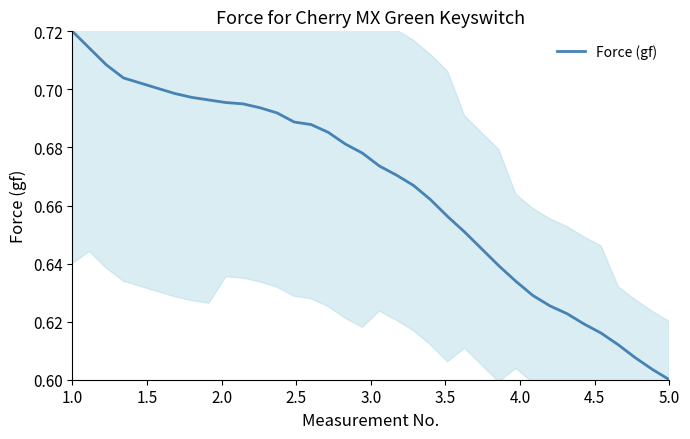

At which label is Force (gf) closest to 0?

5.0